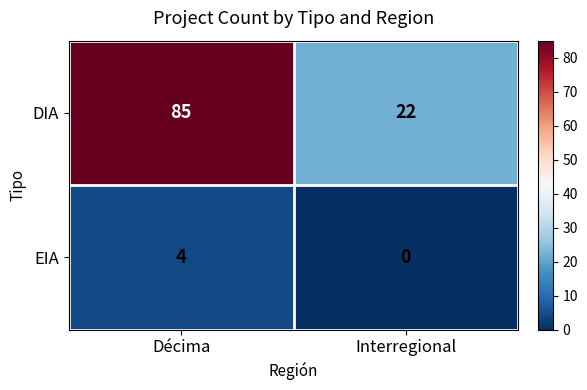

Rank the series by their maximum value, from highest to lowest.

DIA, EIA